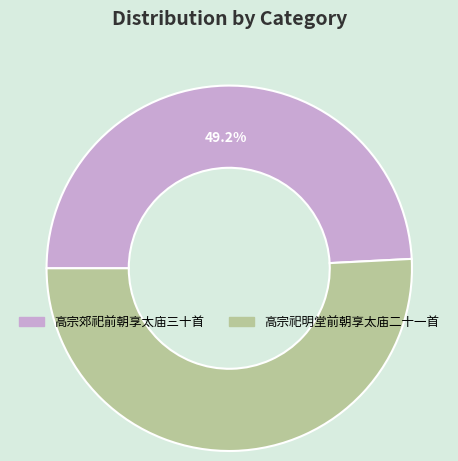

Is there a majority slice in this chart?

Yes